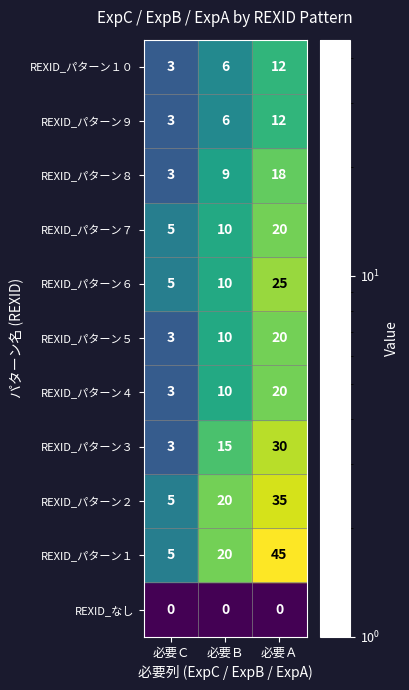

Where is REXID_パターン４ nearest to the value 11?

必要Ｂ